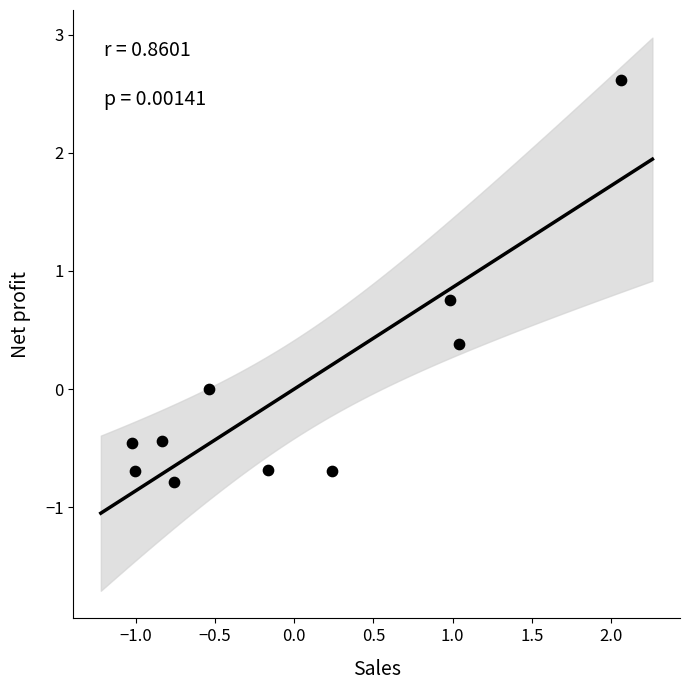

What is the range of X values (max minus min)?

3.1